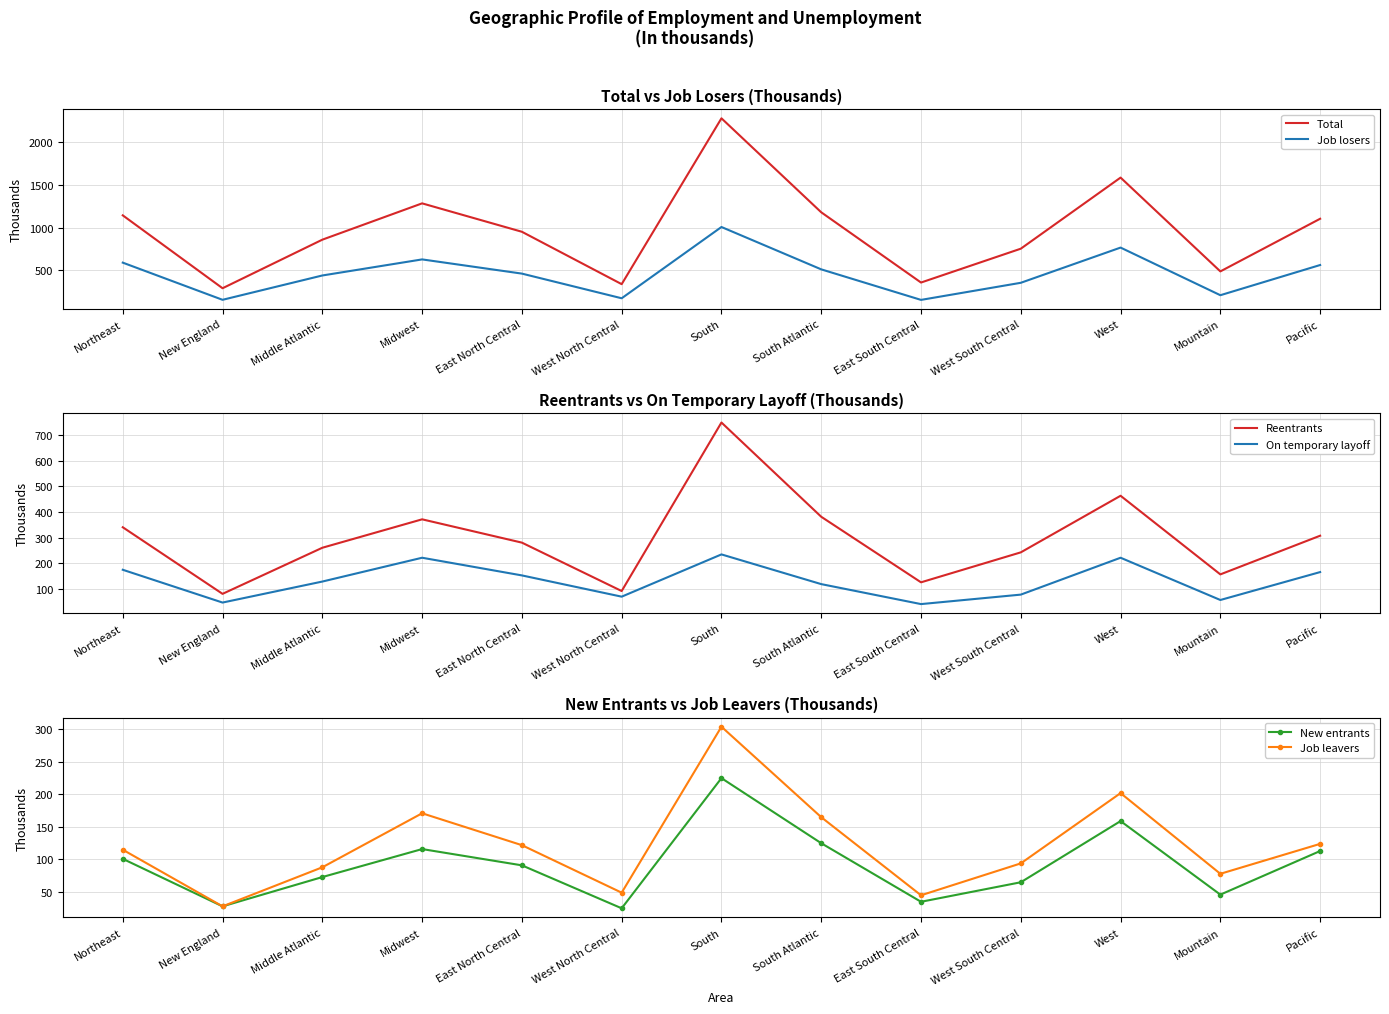

What is the lowest value of the Job losers series?

149